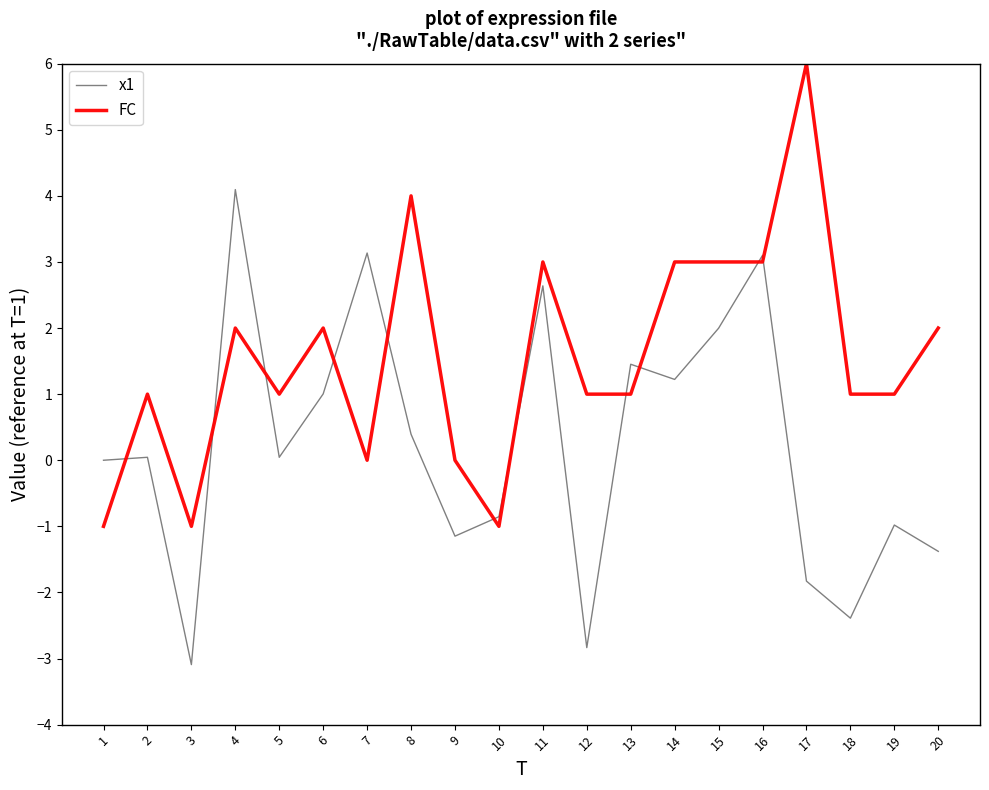

What is the spread (max minus min) of values at 3?

2.1